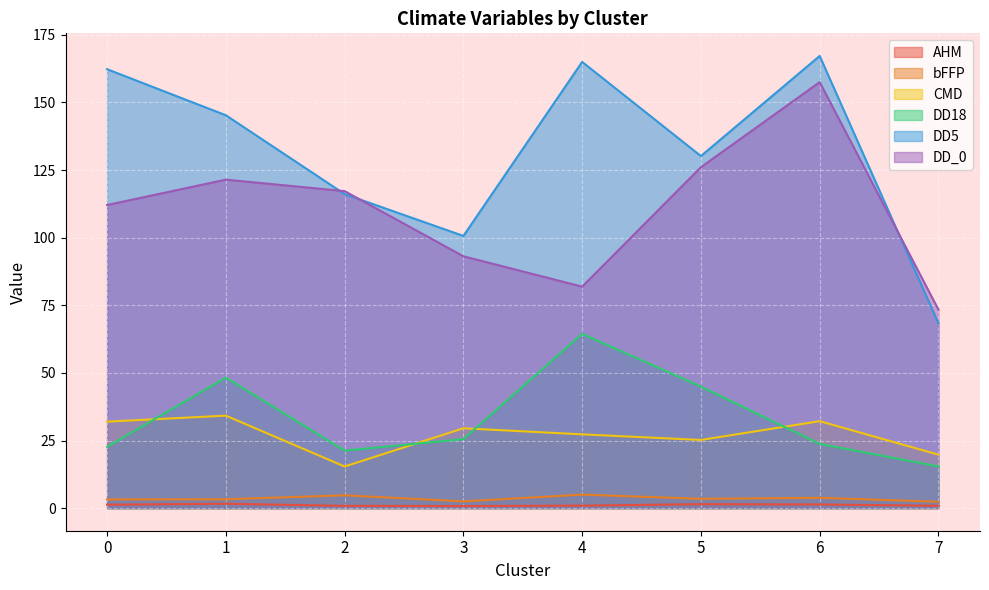

What is the average value of the DD_0 series?

110.3